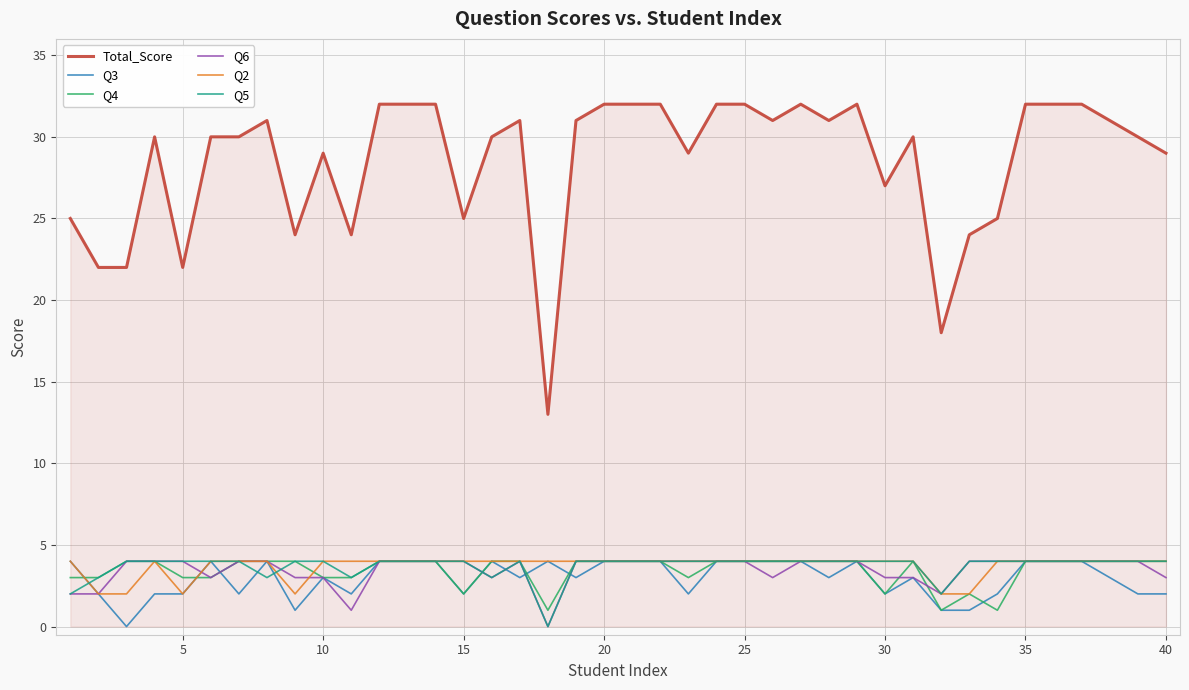

Which series has the largest total across all categories?

Total_Score